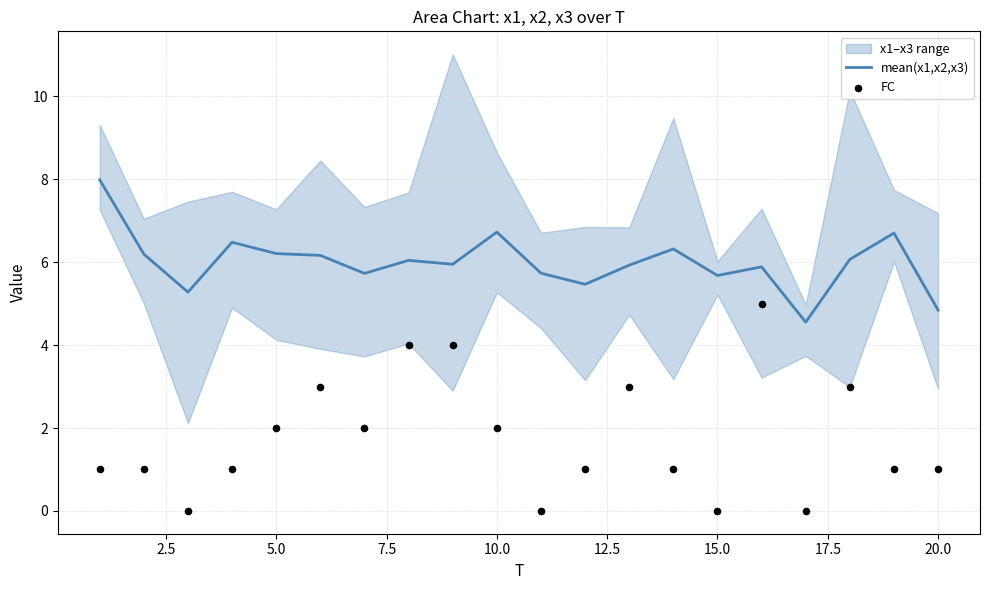

What is the minimum value for mean(x1,x2,x3)?

4.6